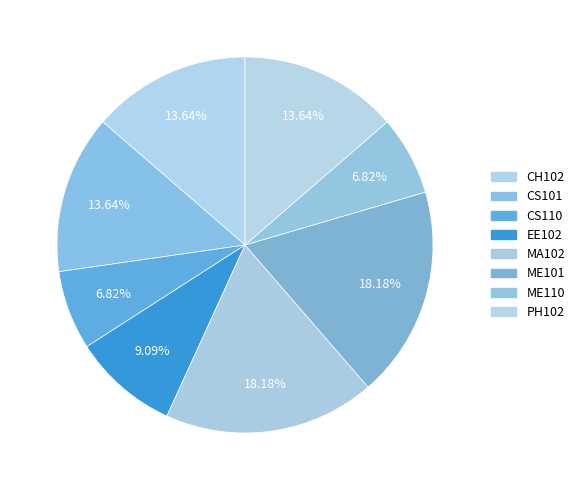

How many segments does this pie chart have?

8